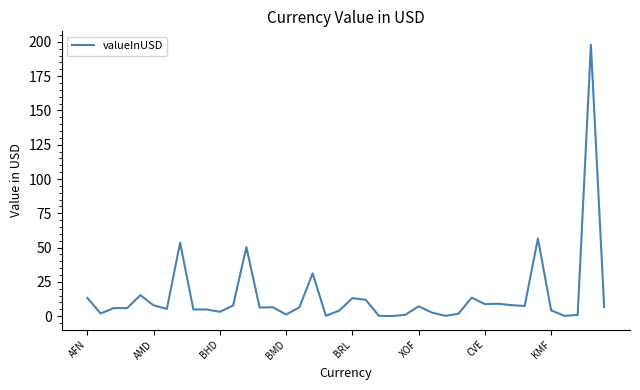

What is the difference between the maximum and minimum values?

197.7